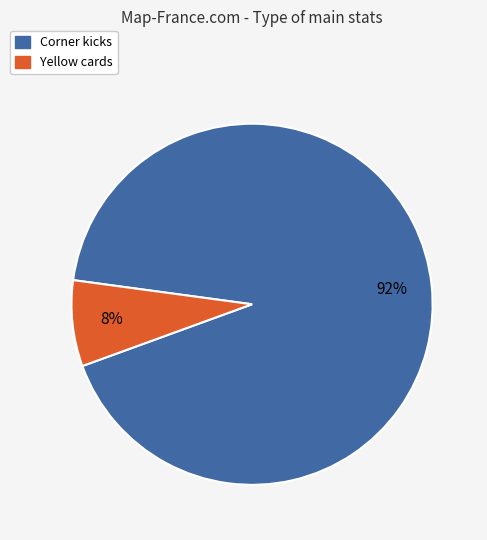

True or false: Corner kicks accounts for 86% of the total.

False